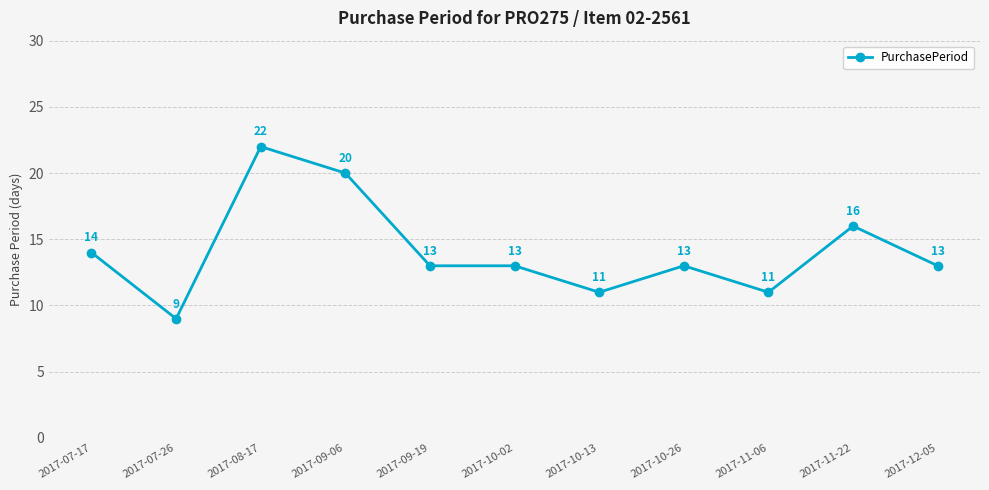

How many lines are shown in the chart?

1